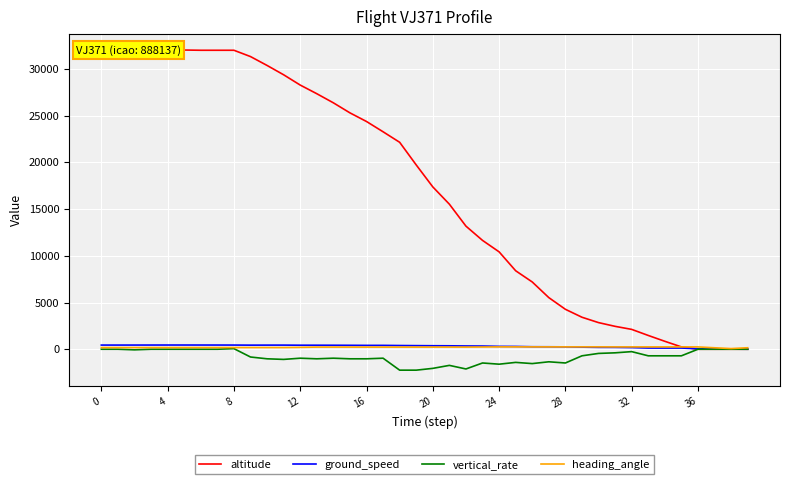

Which series has the widest spread of values?

altitude